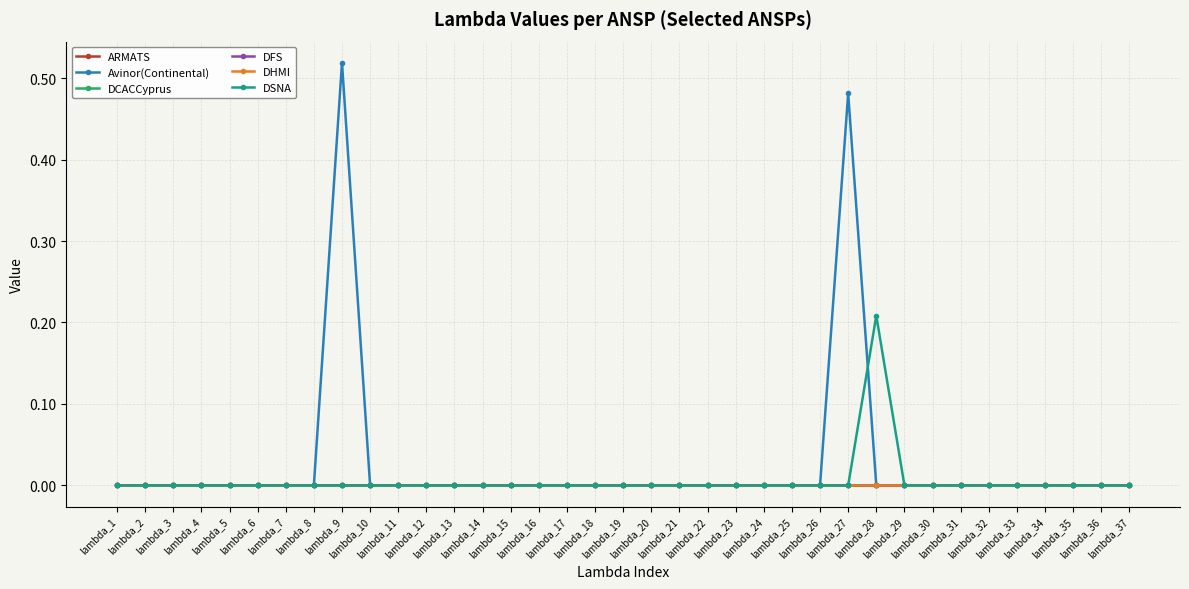

Is this an area chart (filled region under the line)?

No